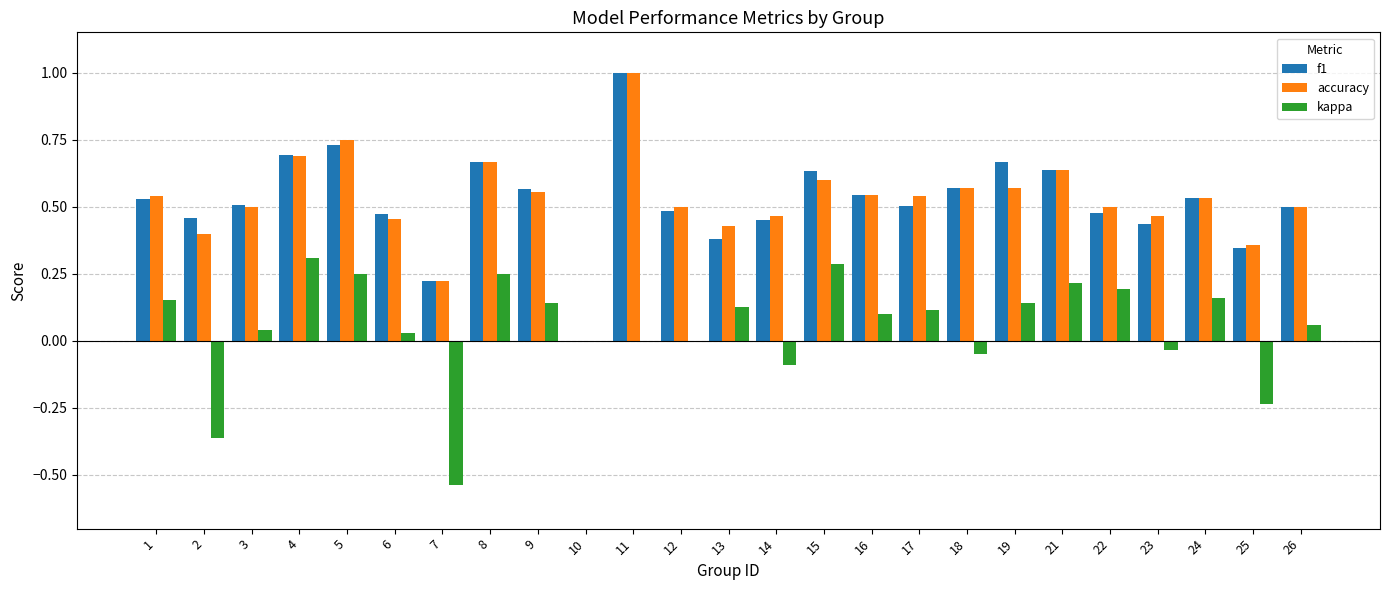

Does the chart contain stacked bars?

No